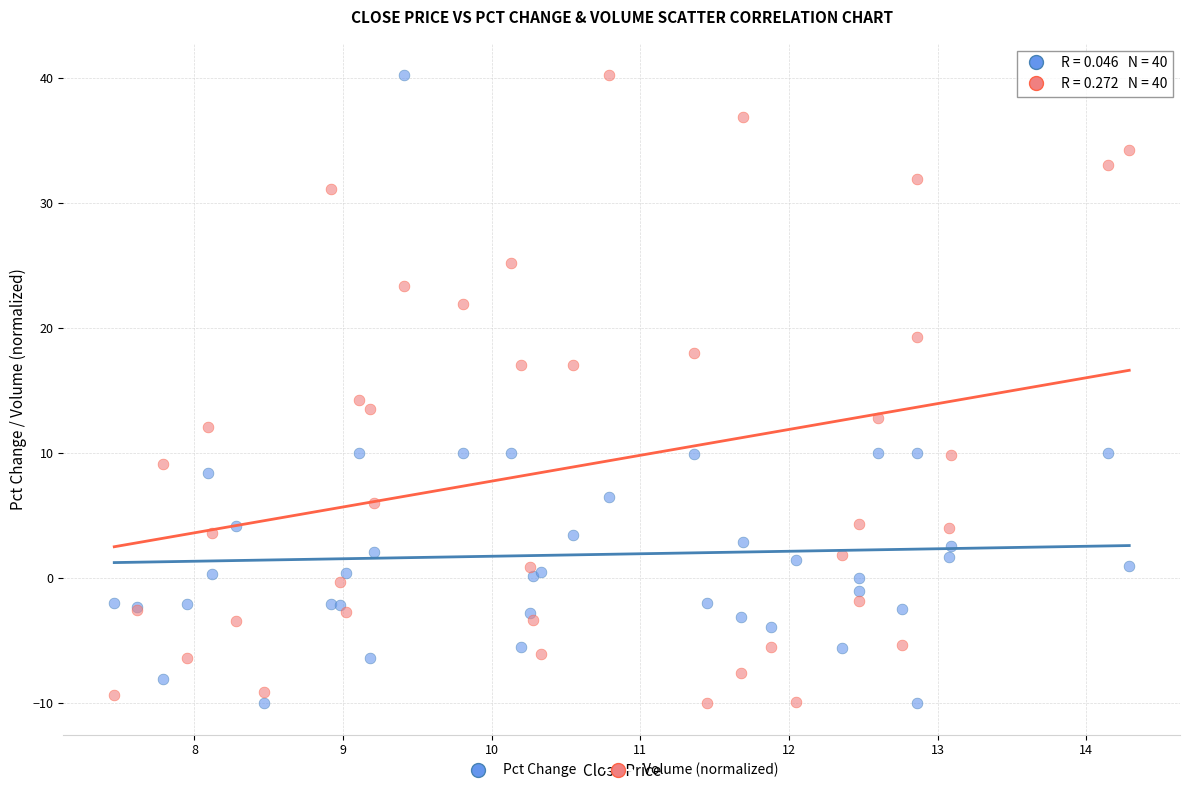

In the Pct Change series, what Y value is closest to 15?

10.0